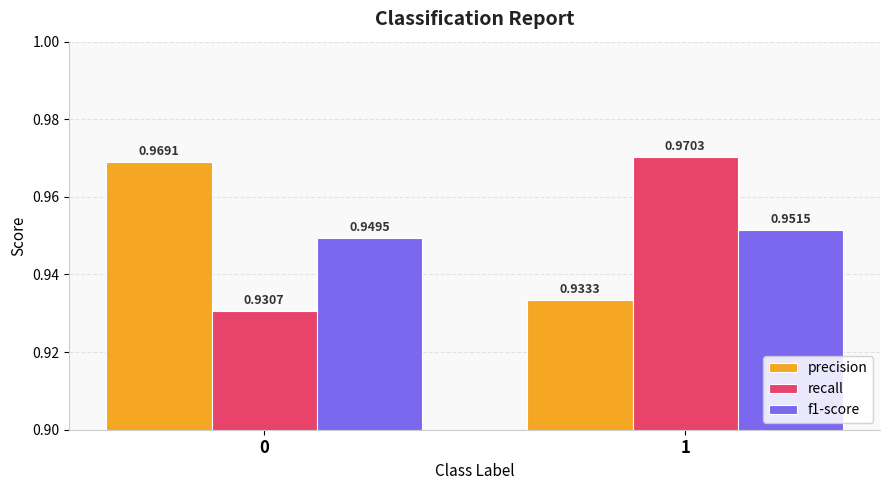

Which series has the largest range (max minus min)?

recall